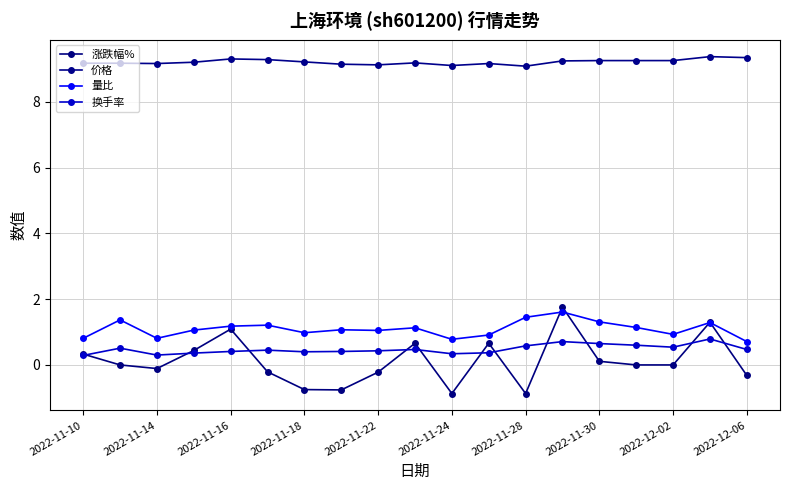

After their last crossing, which series has the higher values: 涨跌幅% or 换手率?

换手率